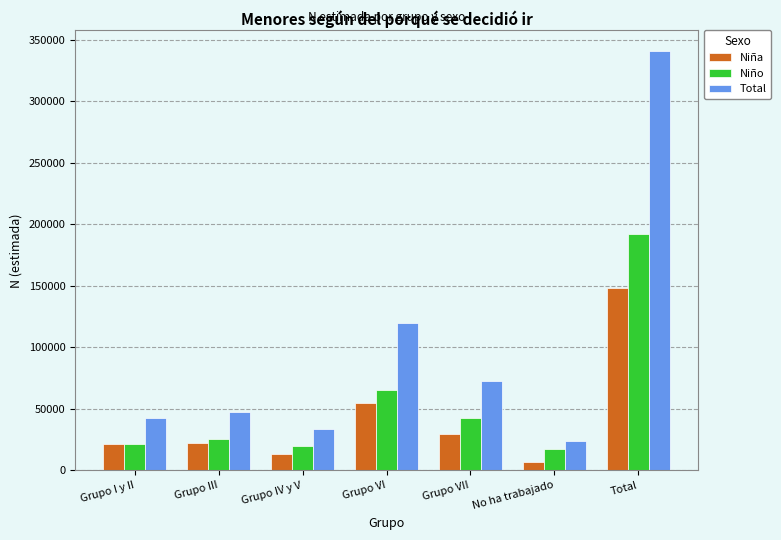

What are all the series names shown in the legend?

Niña, Niño, Total